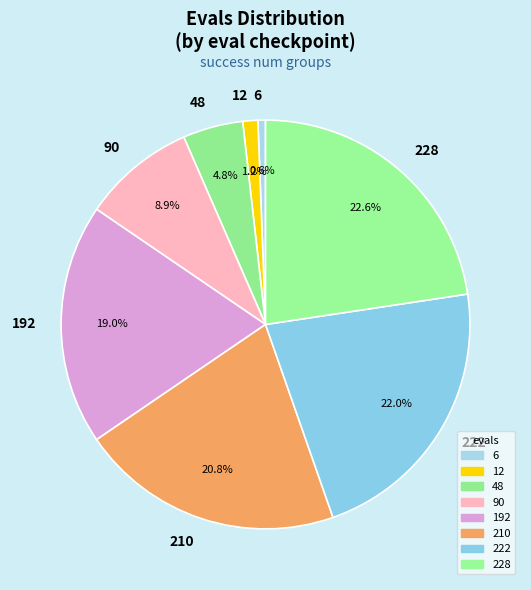

Rank the categories by value from highest to lowest.

228, 222, 210, 192, 90, 48, 12, 6